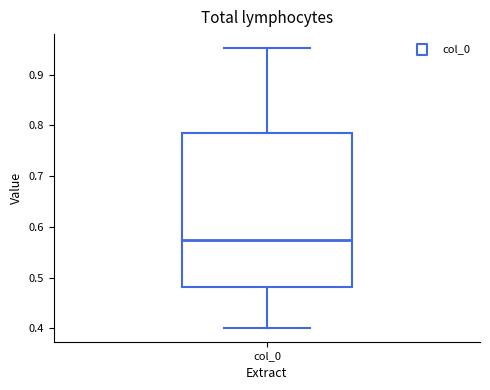

Where is the lower edge of the box for col_0 on the y-axis? The values are not printed on the chart, so give them approximately, as read against the axis.

0.48